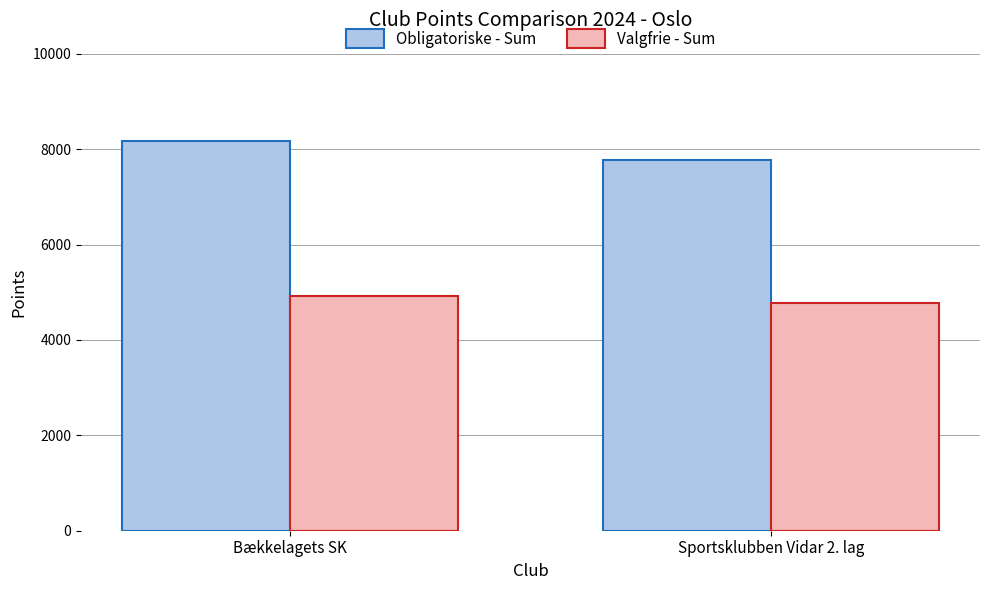

Is the value of Obligatoriske - Sum at Bækkelagets SK greater than the value of Valgfrie - Sum at Bækkelagets SK?

Yes